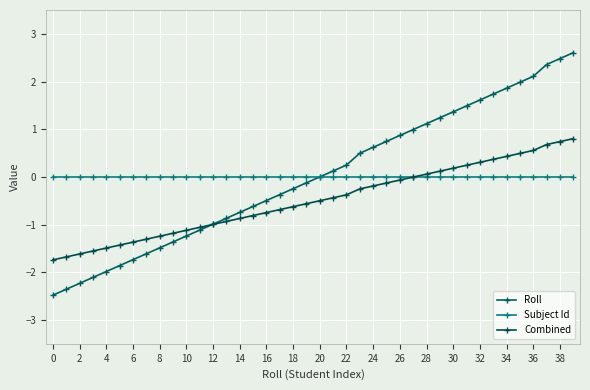

How many data points does each series have?

40